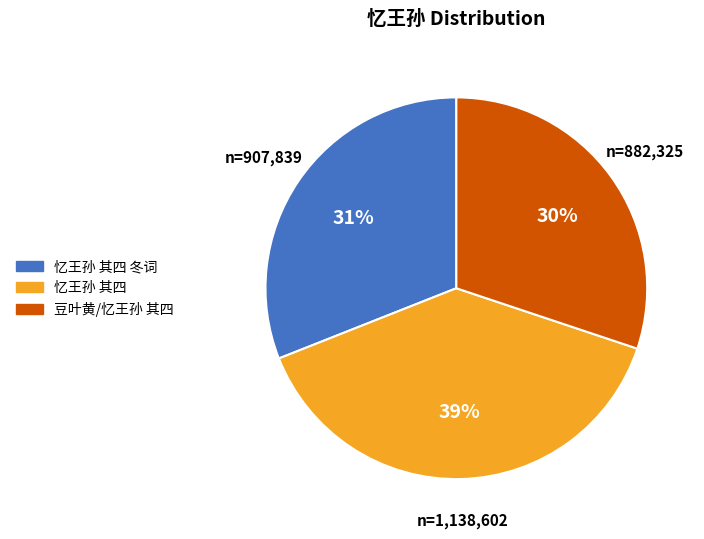

Does 忆王孙 其四 冬词 account for over 50% of the chart?

No